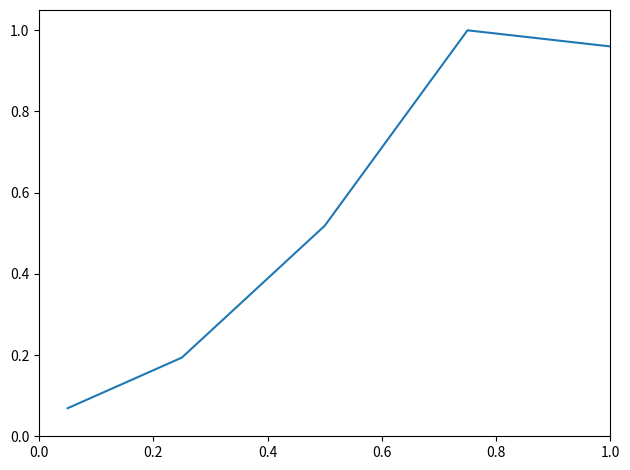

What is the difference between the second highest and second lowest values?

0.8